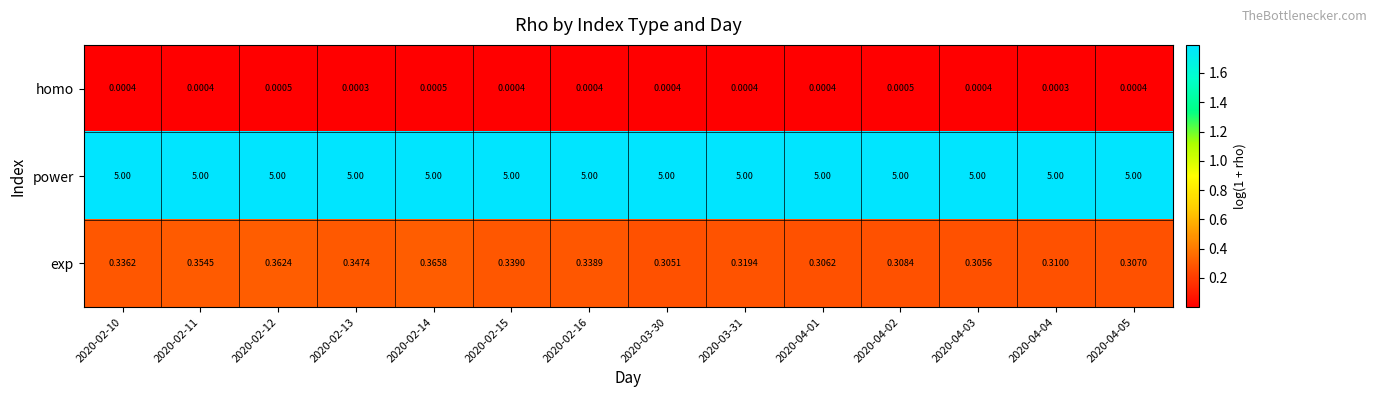

What is the total value across all series at 2020-04-04?

5.3